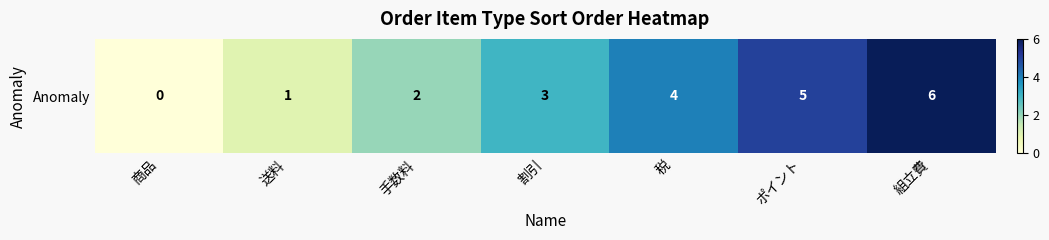

Which category has the lowest value across all series?

商品